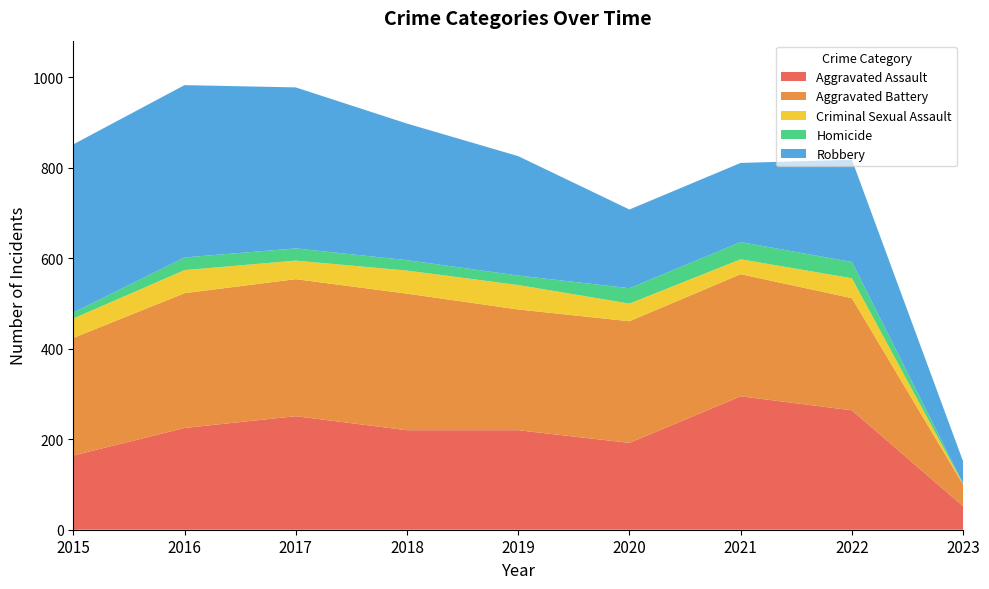

Reading right to left, what are all the values shown in this chart?

Aggravated Assault: 2023=52	2022=264	2021=295	2020=192	2019=220	2018=220	2017=251	2016=225	2015=164
Aggravated Battery: 2023=48	2022=248	2021=270	2020=269	2019=267	2018=302	2017=303	2016=298	2015=260
Criminal Sexual Assault: 2023=1	2022=44	2021=33	2020=39	2019=54	2018=51	2017=41	2016=51	2015=43
Homicide: 2023=1	2022=36	2021=38	2020=34	2019=21	2018=23	2017=27	2016=28	2015=13
Robbery: 2023=49	2022=226	2021=175	2020=174	2019=264	2018=302	2017=356	2016=381	2015=372